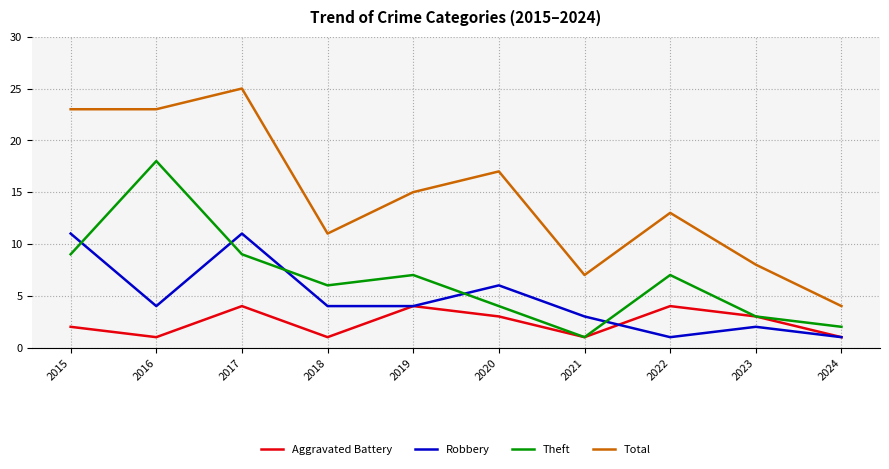

How many series are shown in this chart?

4